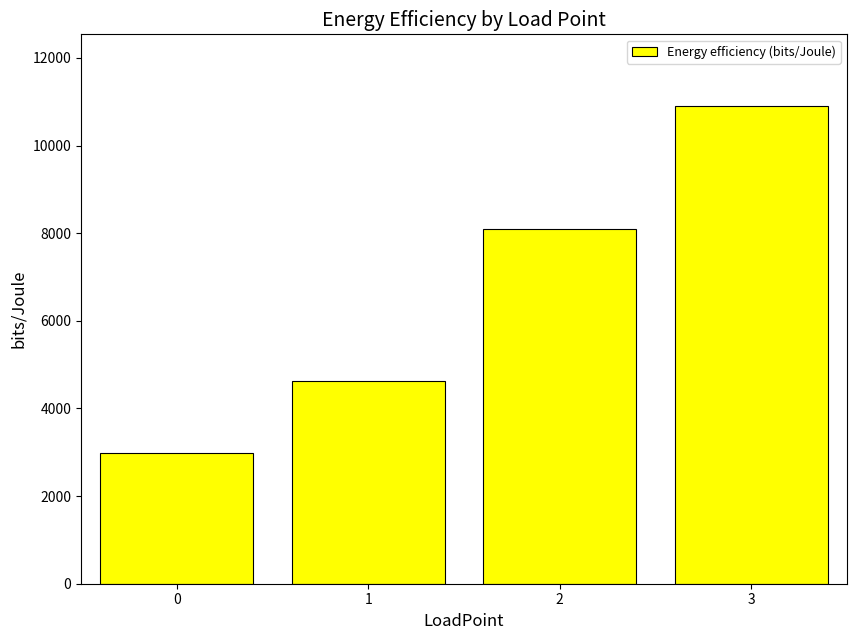

At which label does the data first exceed 8101?

2